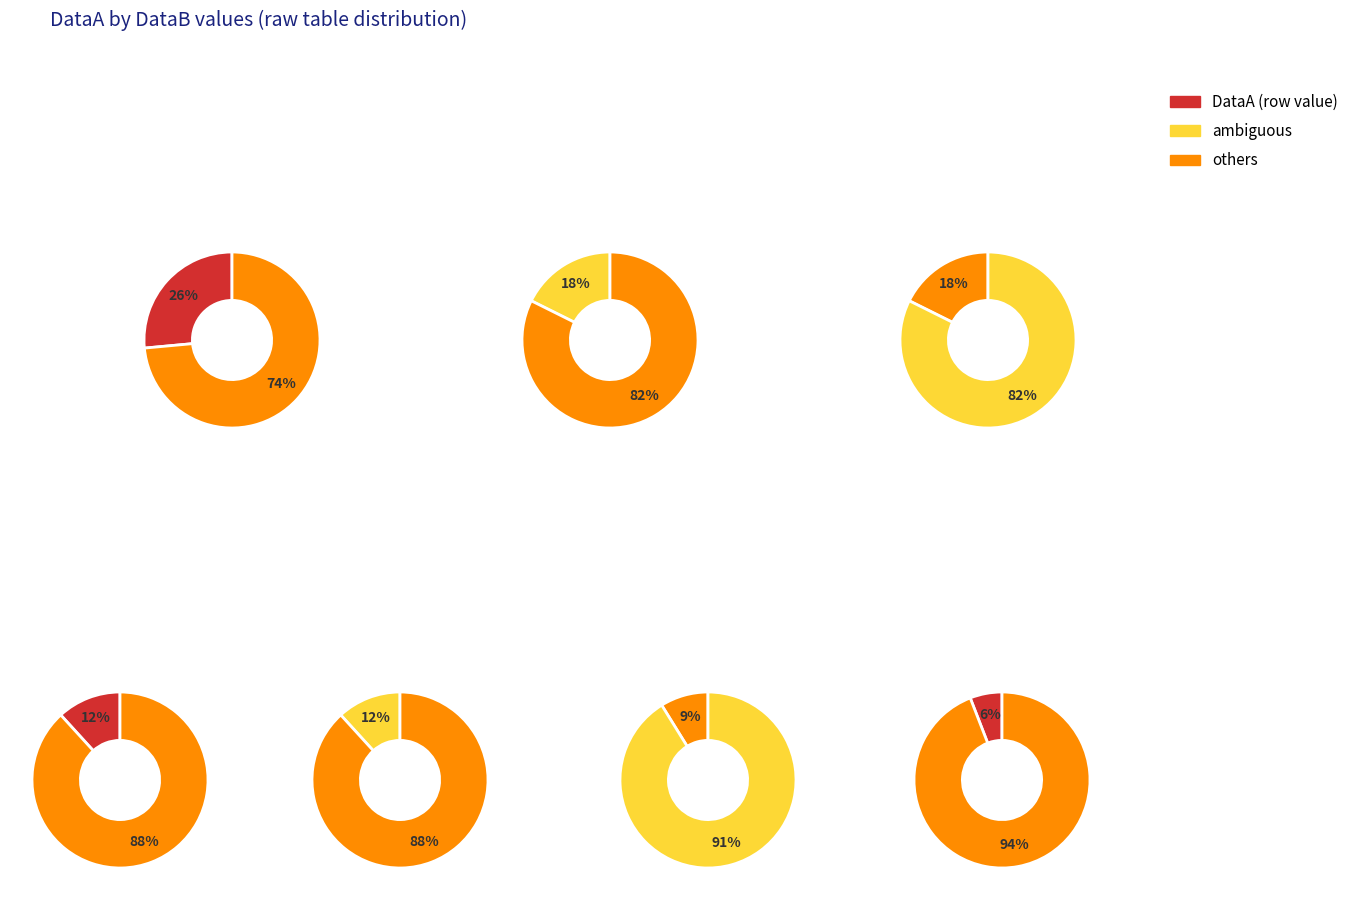

True or false: 30 accounts for 18% of the total.

True